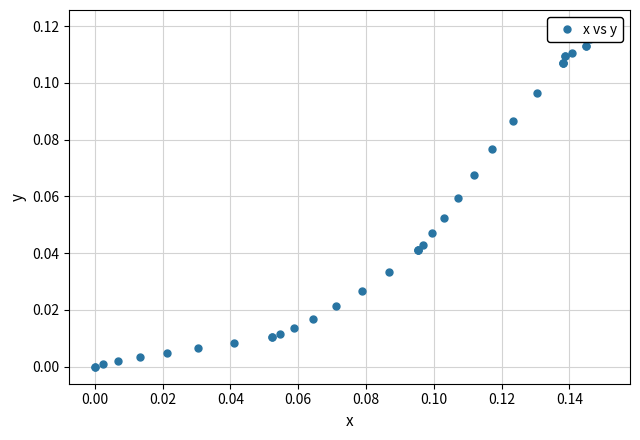

What is the difference between the maximum and minimum values?

0.1